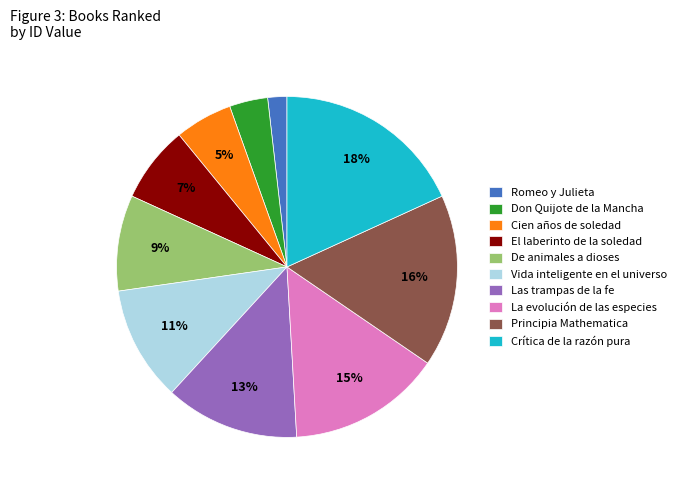

True or false: La evolución de las especies accounts for 2% of the total.

False